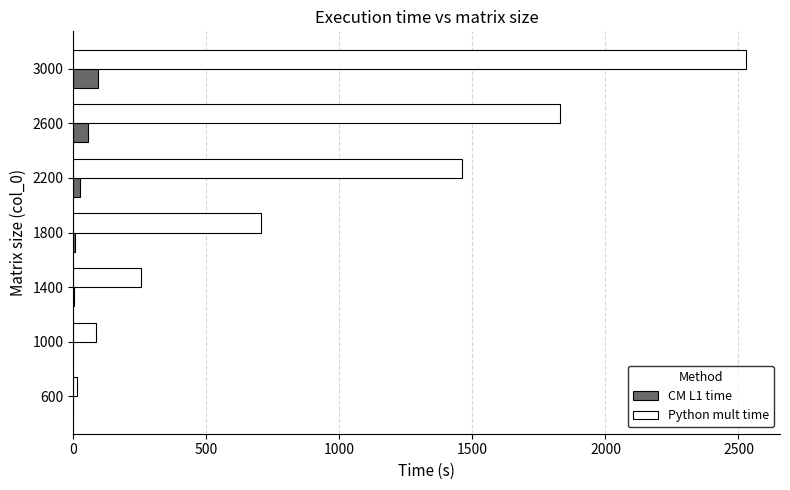

What is the sum of all Python mult time values?

6879.9